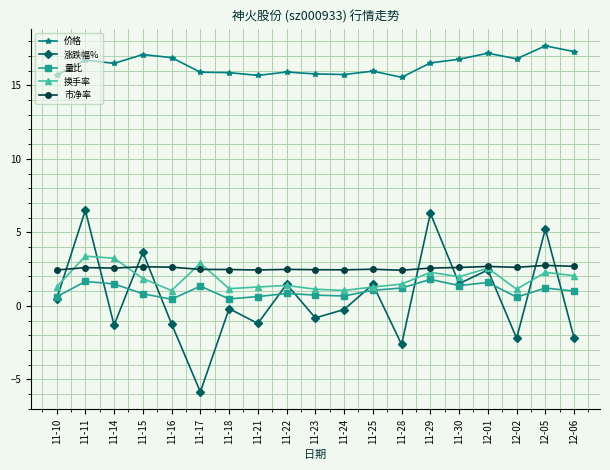

What is the difference between the maximum and minimum values in the 涨跌幅% series?

12.4